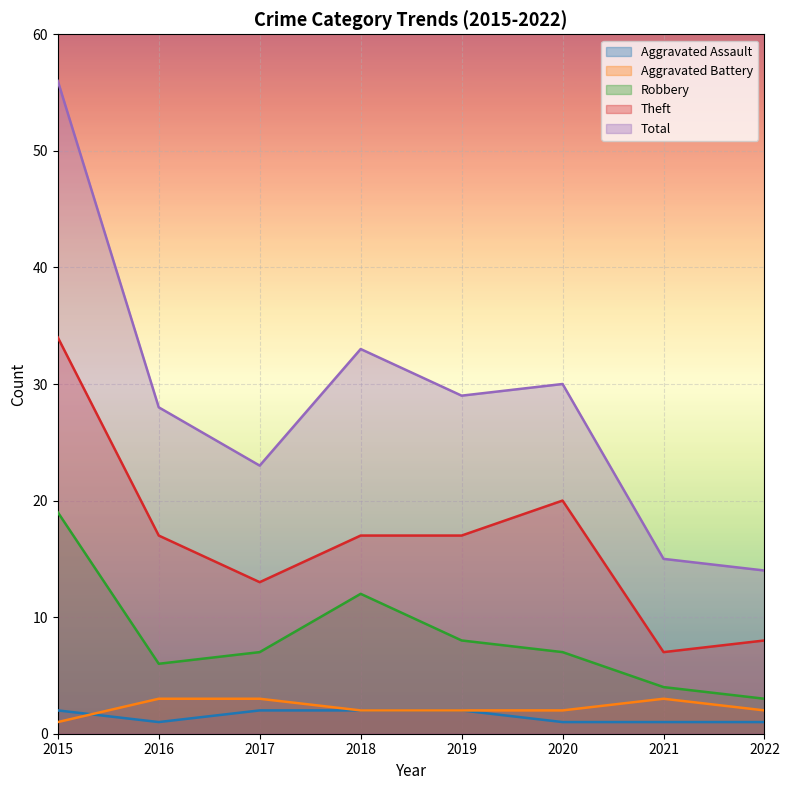

Reading left to right, transcribe all the data shown in this chart.

Aggravated Assault: 2015=2	2016=1	2017=2	2018=2	2019=2	2020=1	2021=1	2022=1
Aggravated Battery: 2015=1	2016=3	2017=3	2018=2	2019=2	2020=2	2021=3	2022=2
Robbery: 2015=19	2016=6	2017=7	2018=12	2019=8	2020=7	2021=4	2022=3
Theft: 2015=34	2016=17	2017=13	2018=17	2019=17	2020=20	2021=7	2022=8
Total: 2015=56	2016=28	2017=23	2018=33	2019=29	2020=30	2021=15	2022=14